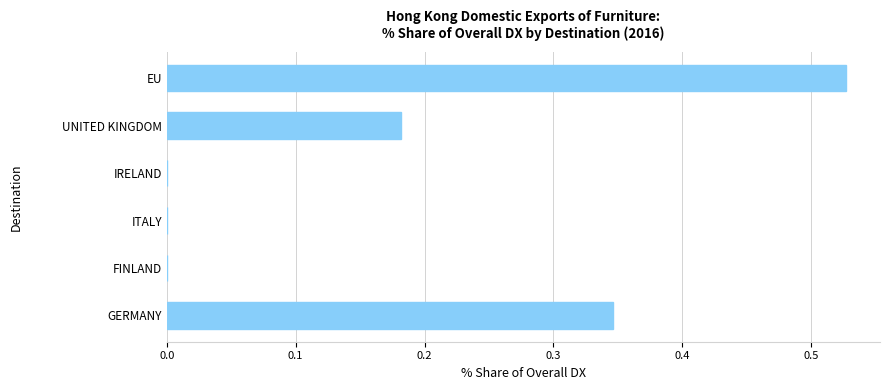

Which category has the highest value across all series?

EU